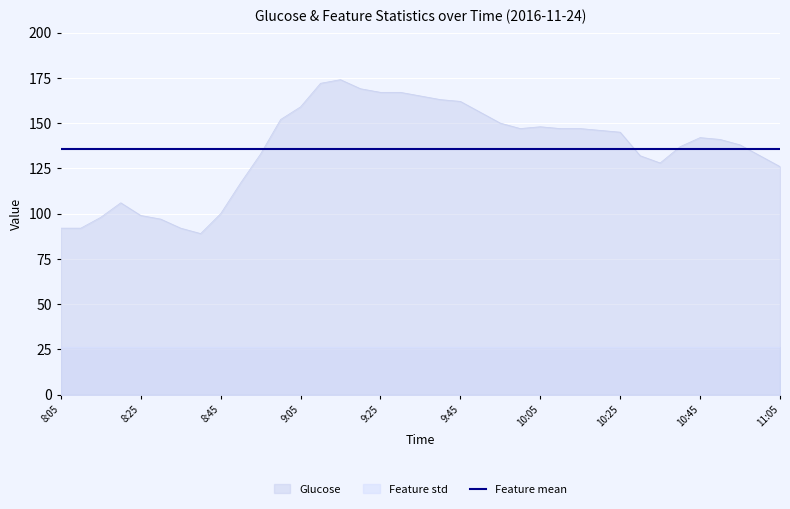

What is the label of the 20th point from the right?

9:30